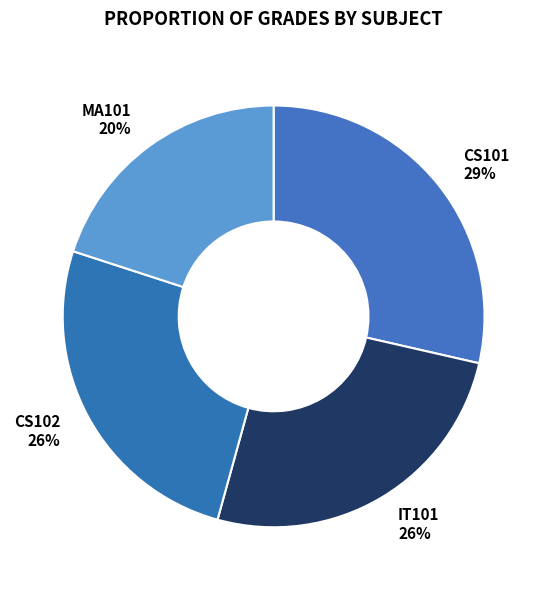

To the nearest percent, what is the difference between the CS101 and CS102 slice percentages?

3%